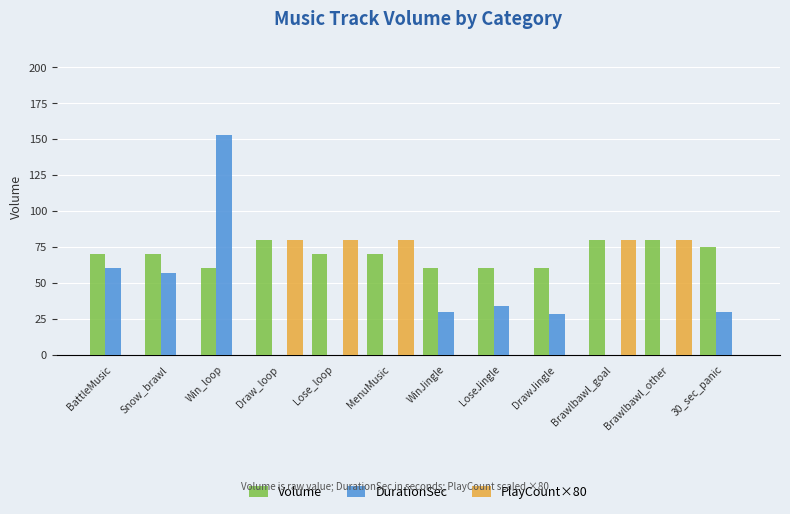

Reading left to right, transcribe all the data shown in this chart.

Volume: 70	70	60	80	70	70	60	60	60	80	80	75
DurationSec: 60	57	153	0	0	0	30	34	28	0	0	30
PlayCount×80: 0	0	0	80	80	80	0	0	0	80	80	0